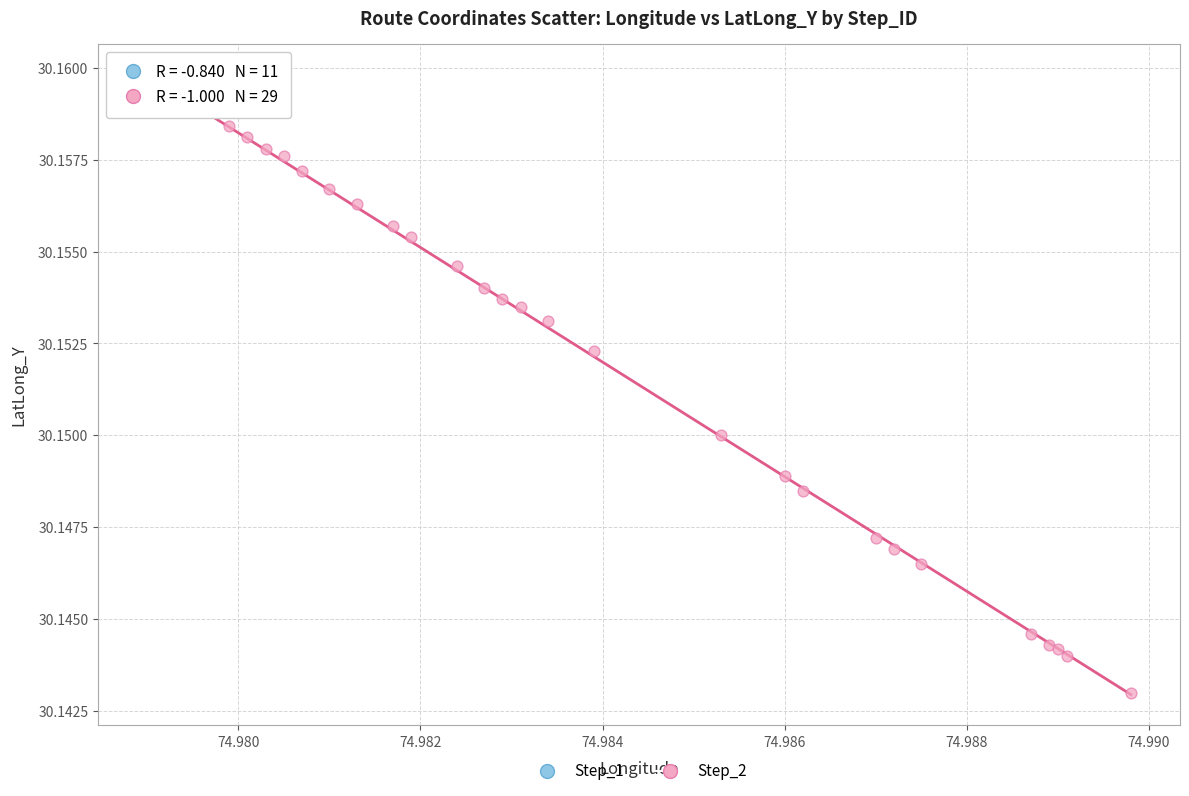

Which series contains the lowest Y value?

Step_2